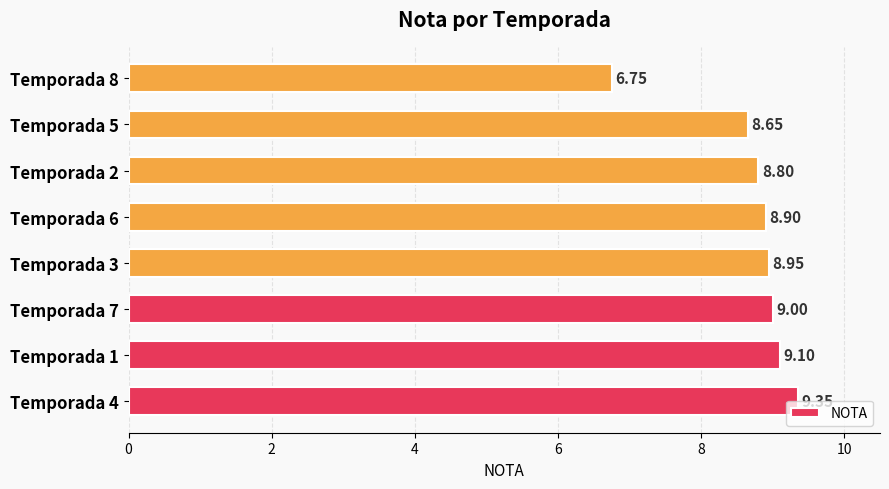

Rank the categories by value from highest to lowest.

Temporada 4, Temporada 1, Temporada 7, Temporada 3, Temporada 6, Temporada 2, Temporada 5, Temporada 8